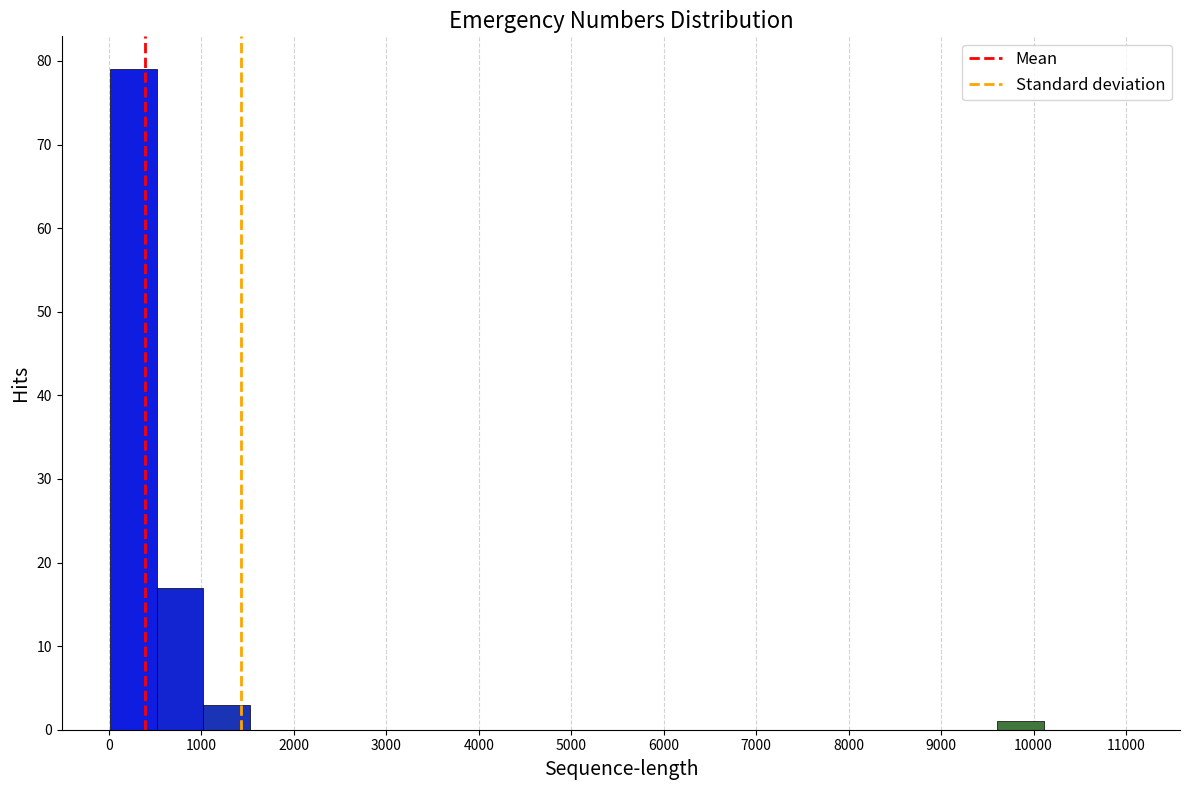

Reading left to right, list every bar in this chart as the range it spans on the x-axis followed by its height. Neither the bar edges nor the heights are printed on the chart, so give them approximately, as read against the axes.

0 to 500: 79
500 to 1000: 17
1000 to 1500: 3
1500 to 2000: 0
2000 to 2500: 0
2500 to 3000: 0
3000 to 3500: 0
3500 to 4100: 0
4100 to 4600: 0
4600 to 5100: 0
5100 to 5600: 0
5600 to 6100: 0
6100 to 6600: 0
6600 to 7100: 0
7100 to 7600: 0
7600 to 8100: 0
8100 to 8600: 0
8600 to 9100: 0
9100 to 9600: 0
9600 to 10100: 1